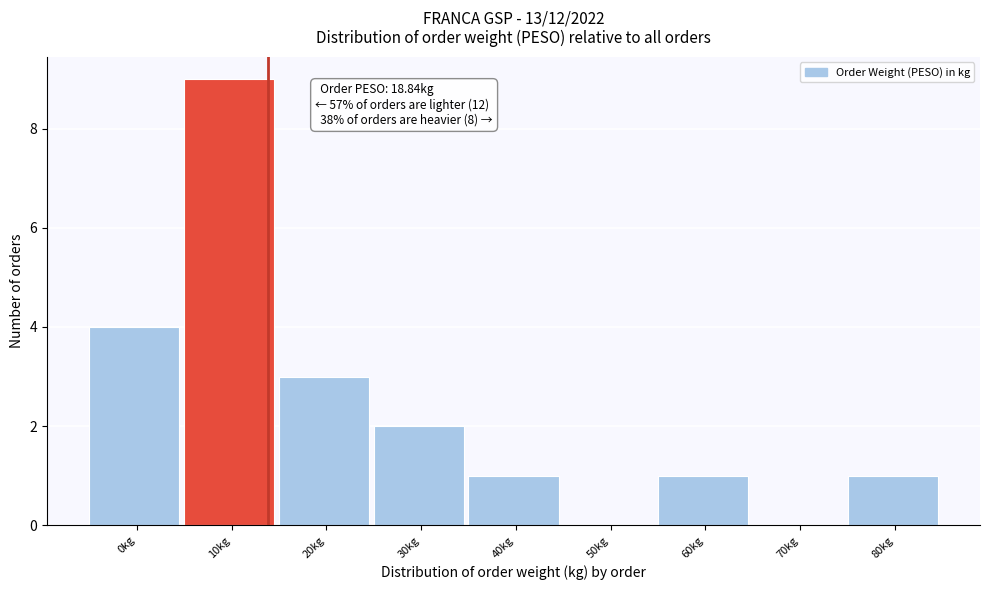

Reading left to right, transcribe all the data shown in this chart.

0kg=4	10kg=9	20kg=3	30kg=2	40kg=1	50kg=0	60kg=1	70kg=0	80kg=1